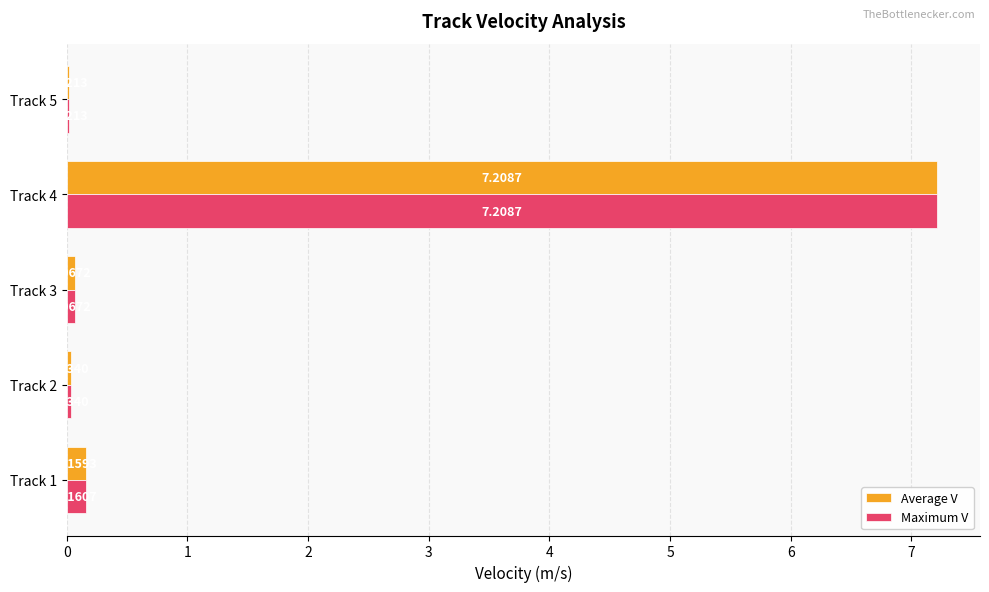

What is the sum of the Maximum V values at Track 5 and Track 4?

7.2